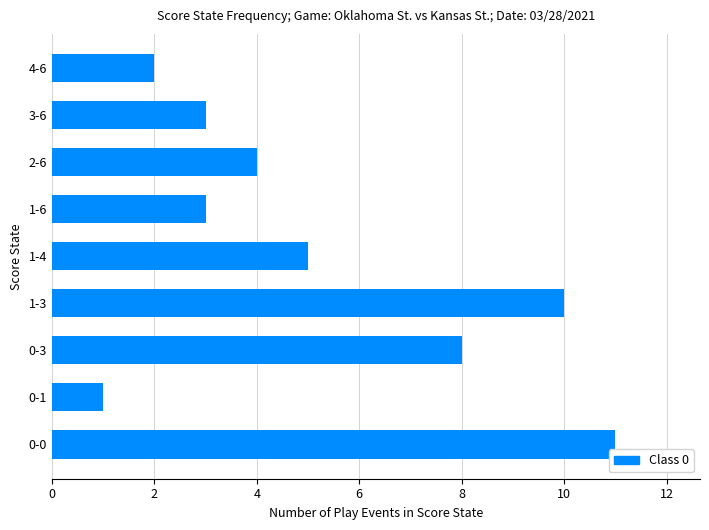

What is the difference between the second highest and second lowest values?

8